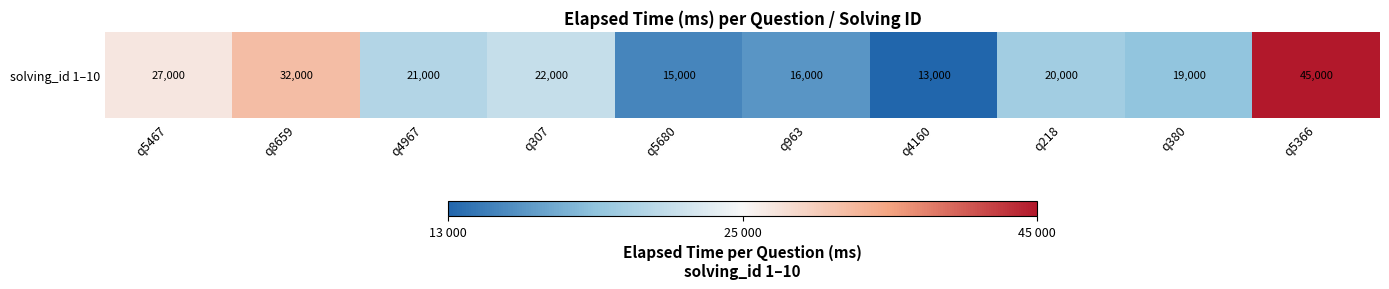

Rank the categories by value from lowest to highest.

q4160, q5680, q963, q380, q218, q4967, q307, q5467, q8659, q5366